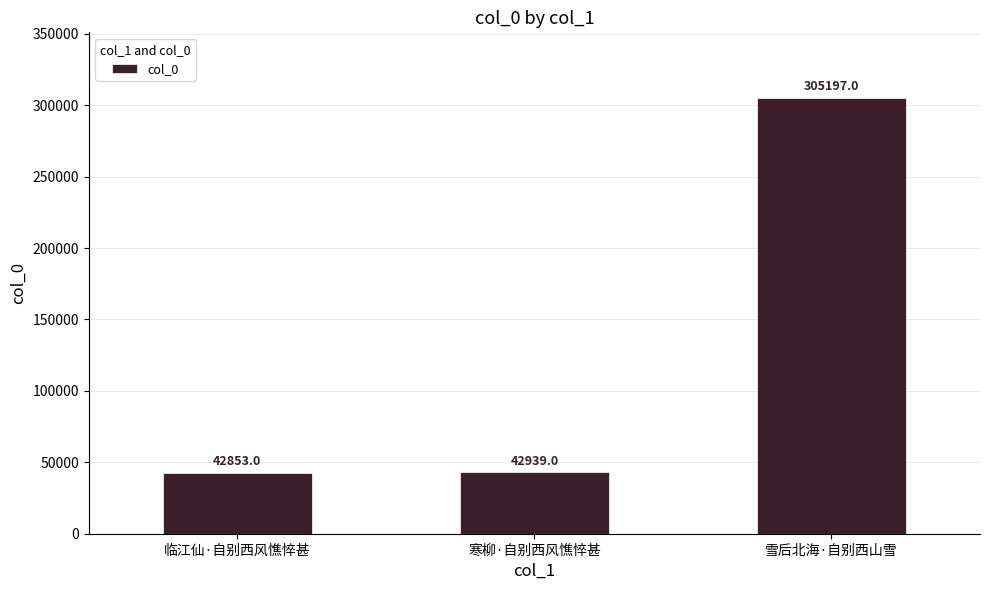

What is the sum of the values at 临江仙·自别西风憔悴甚 and 寒柳·自别西风憔悴甚?

85792